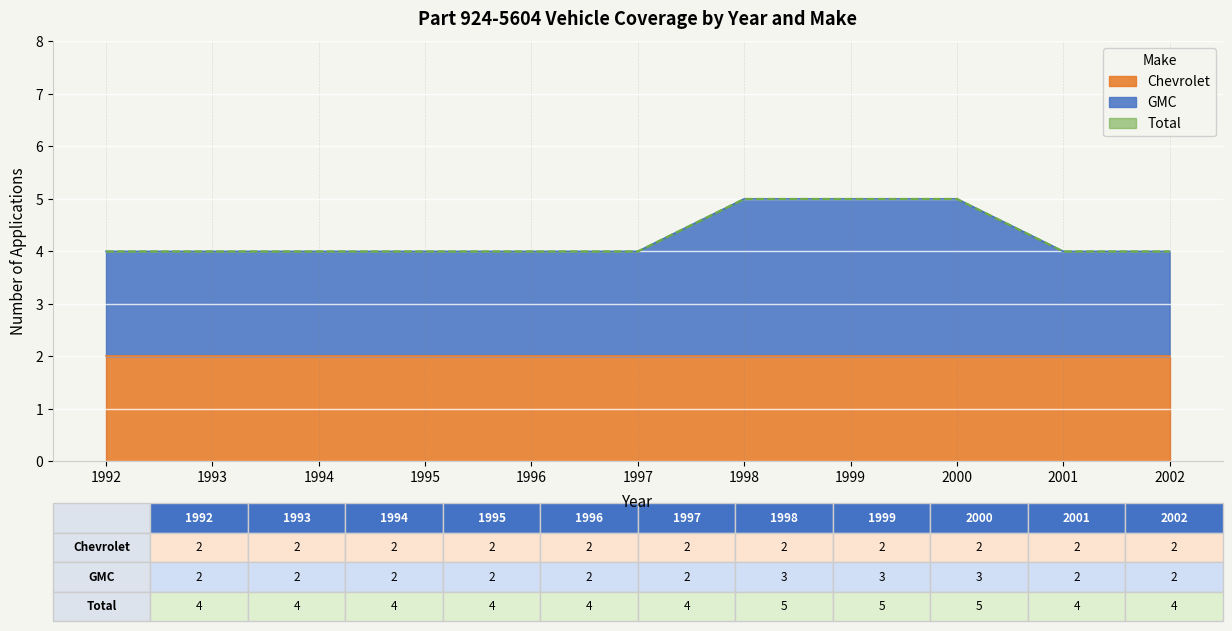

Which series has the largest range (max minus min)?

GMC